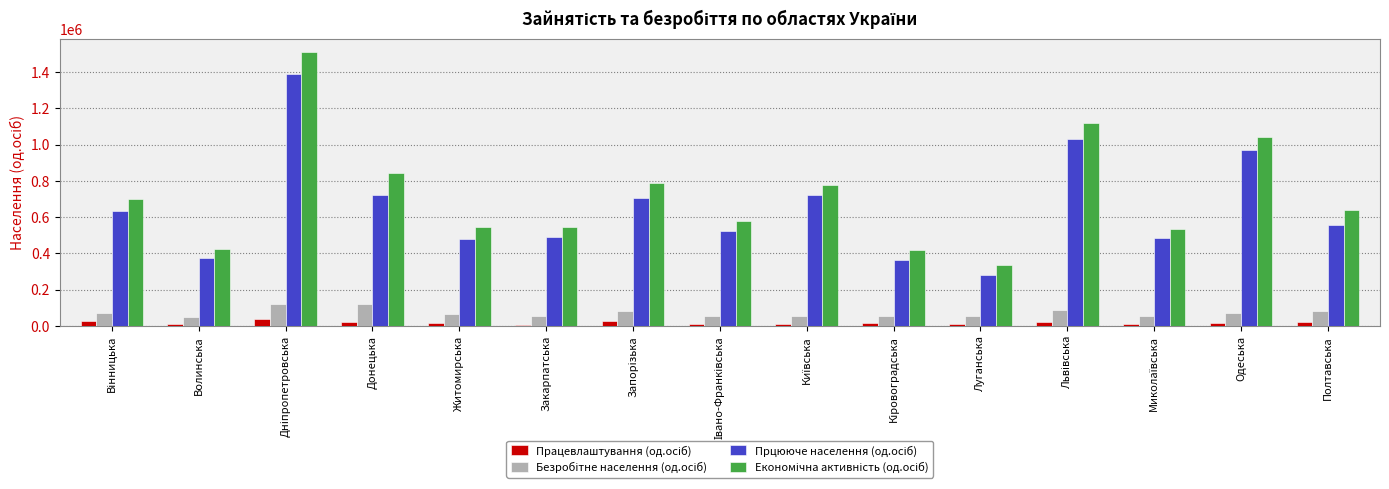

What is the maximum value shown in the chart?

1508600